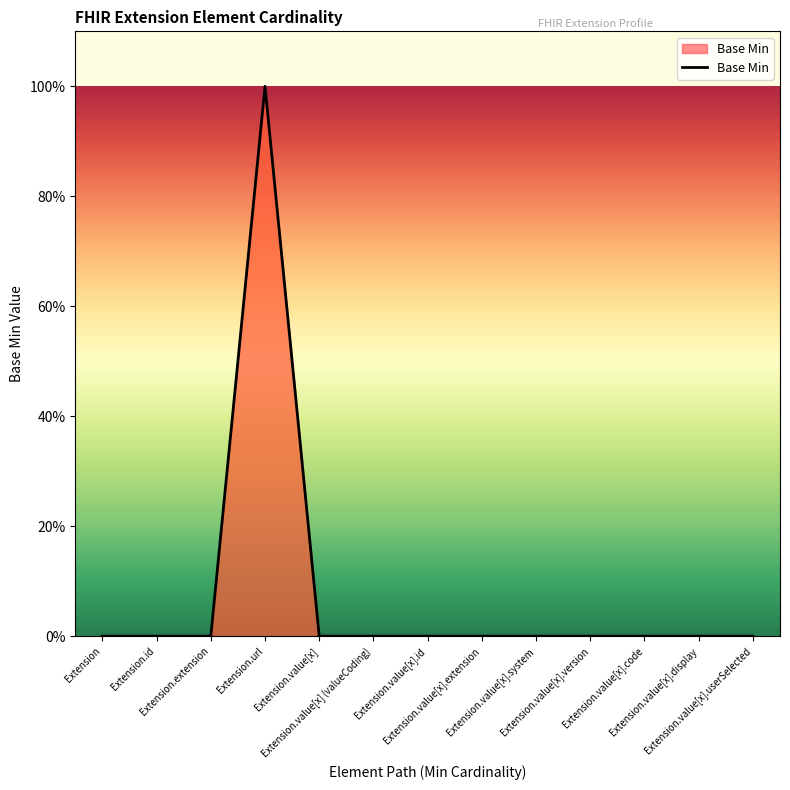

What is the label of the 4th point from the right?

Extension.value[x].version